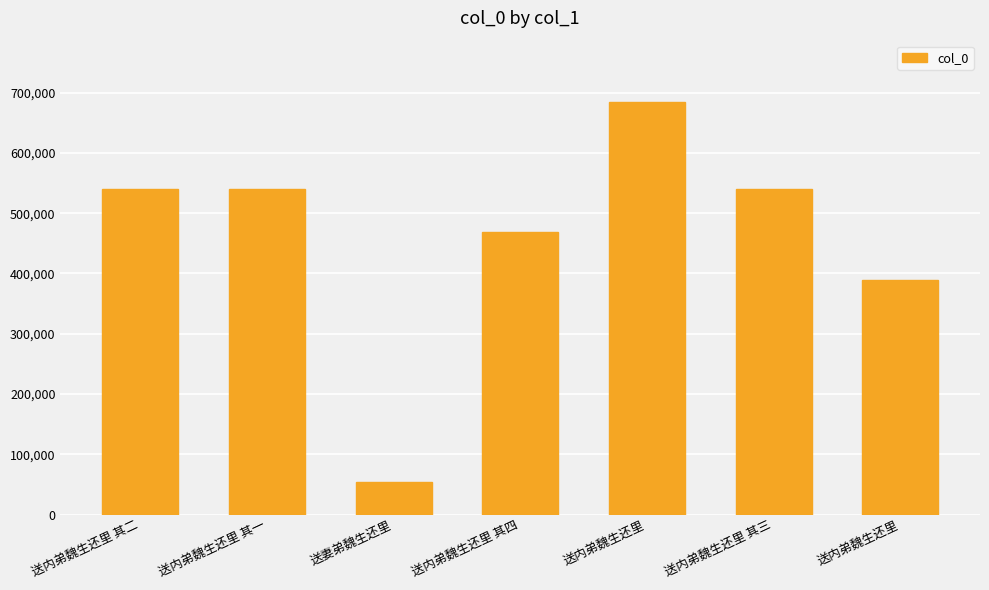

What is the sum of all values?

3213914